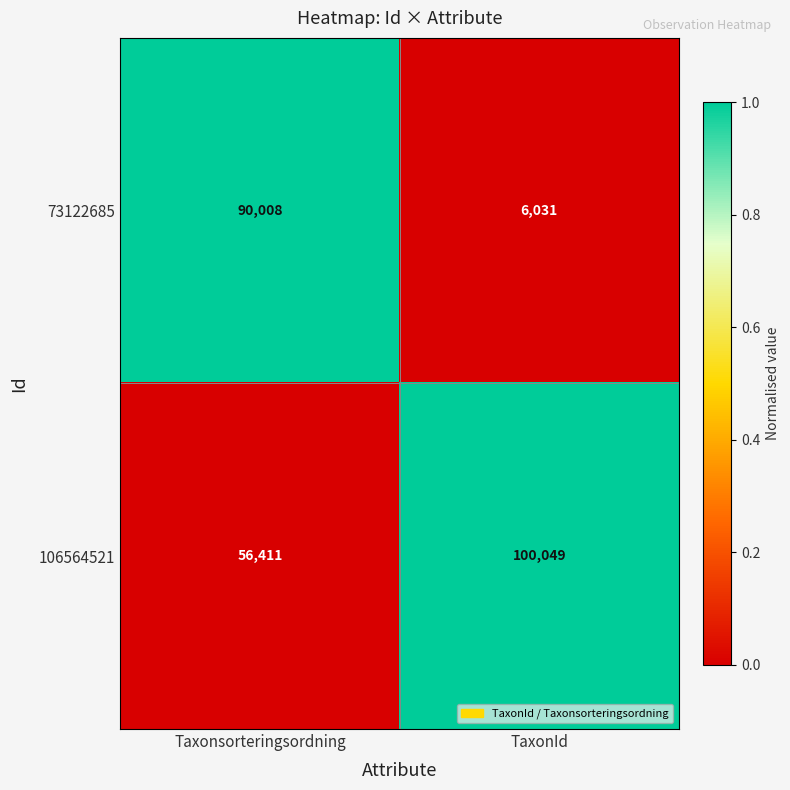

What is the difference between the highest and lowest values at Taxonsorteringsordning?

33597